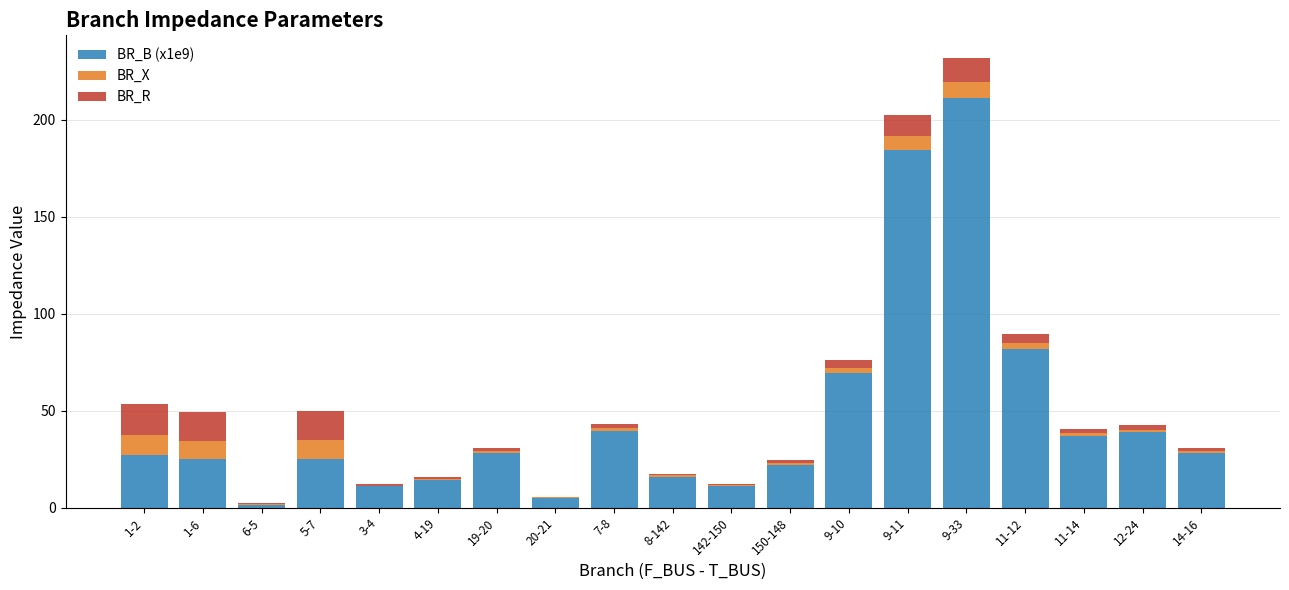

What is the highest value of the BR_B (x1e9) series?

211.3